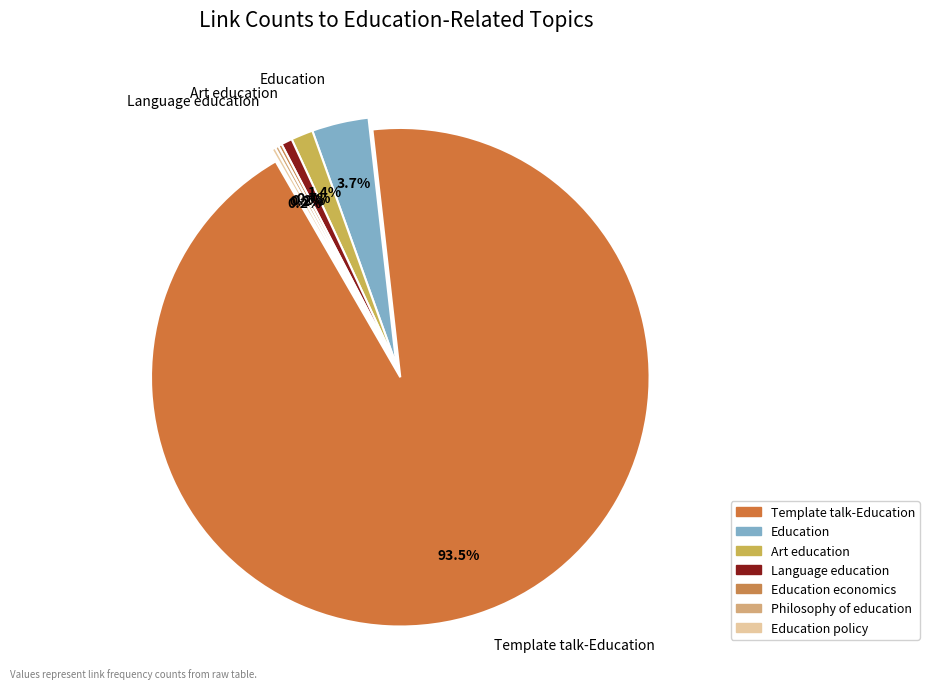

Is there a majority slice in this chart?

Yes